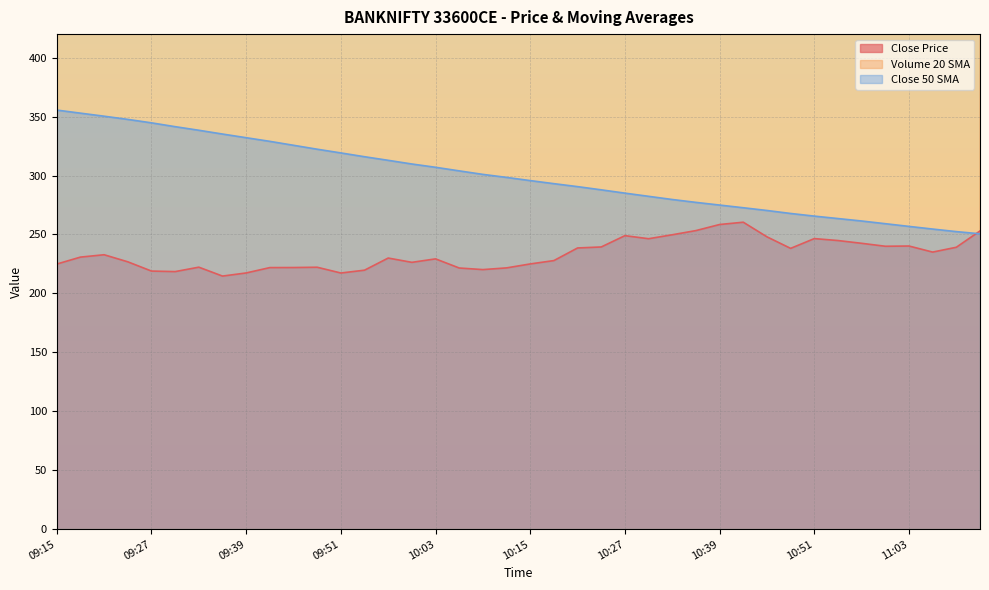

Is it true that Volume_20_sma equals 22799.7 at 09:21?

False